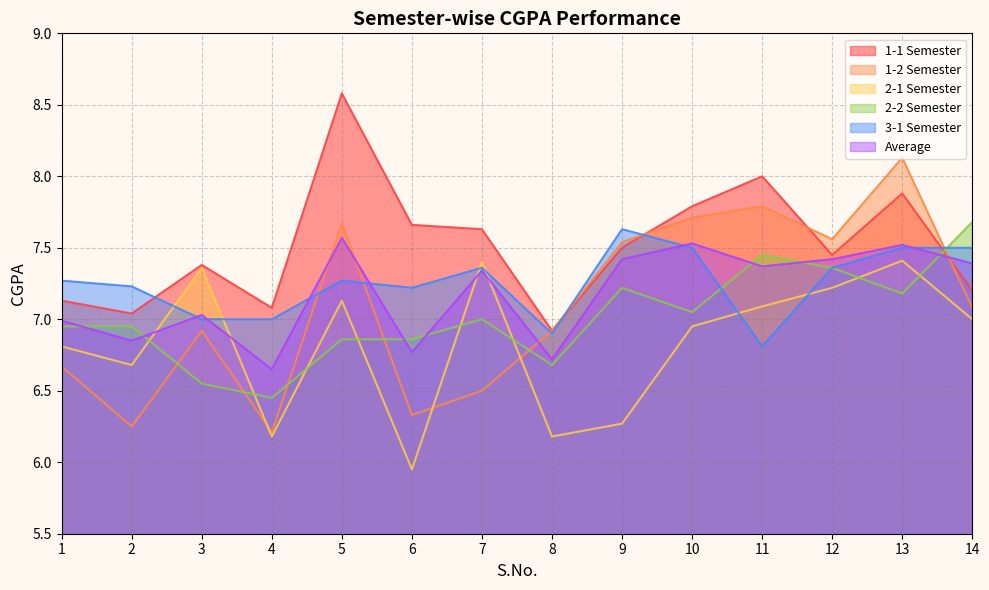

True or false: 1-1 Semester and 1-2 Semester intersect in this chart.

True